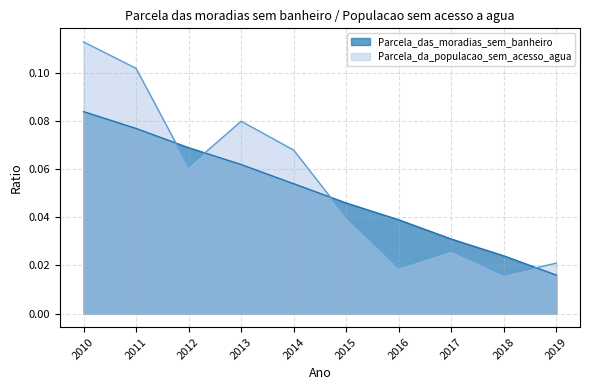

What is the value of the 1st point from the left?

0.1